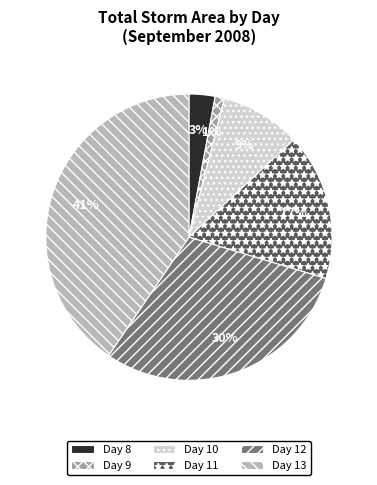

Count the number of slices in the pie.

6